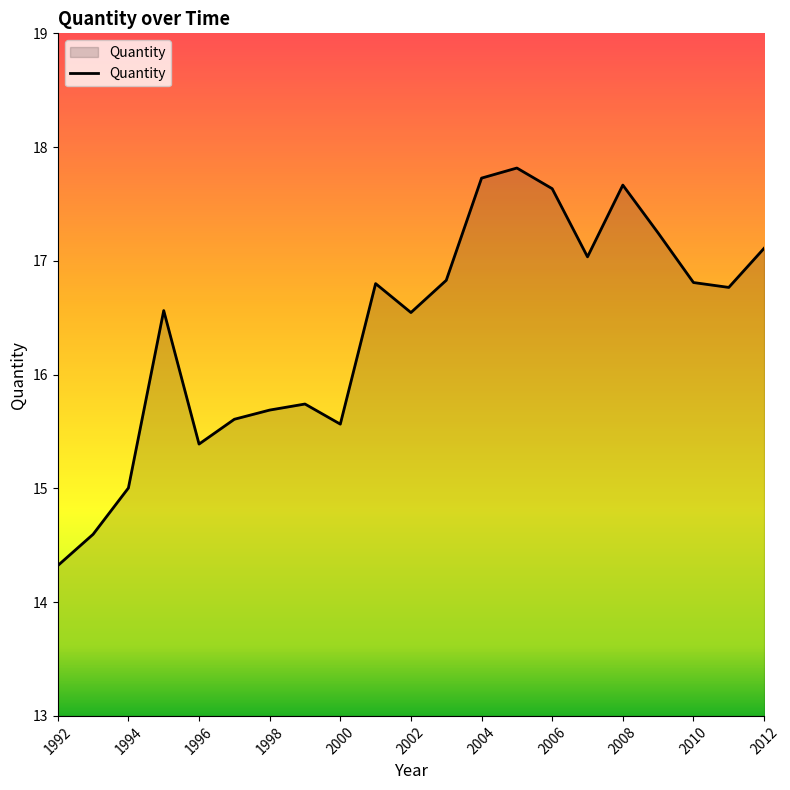

What is the difference between the maximum and minimum values?

3.5